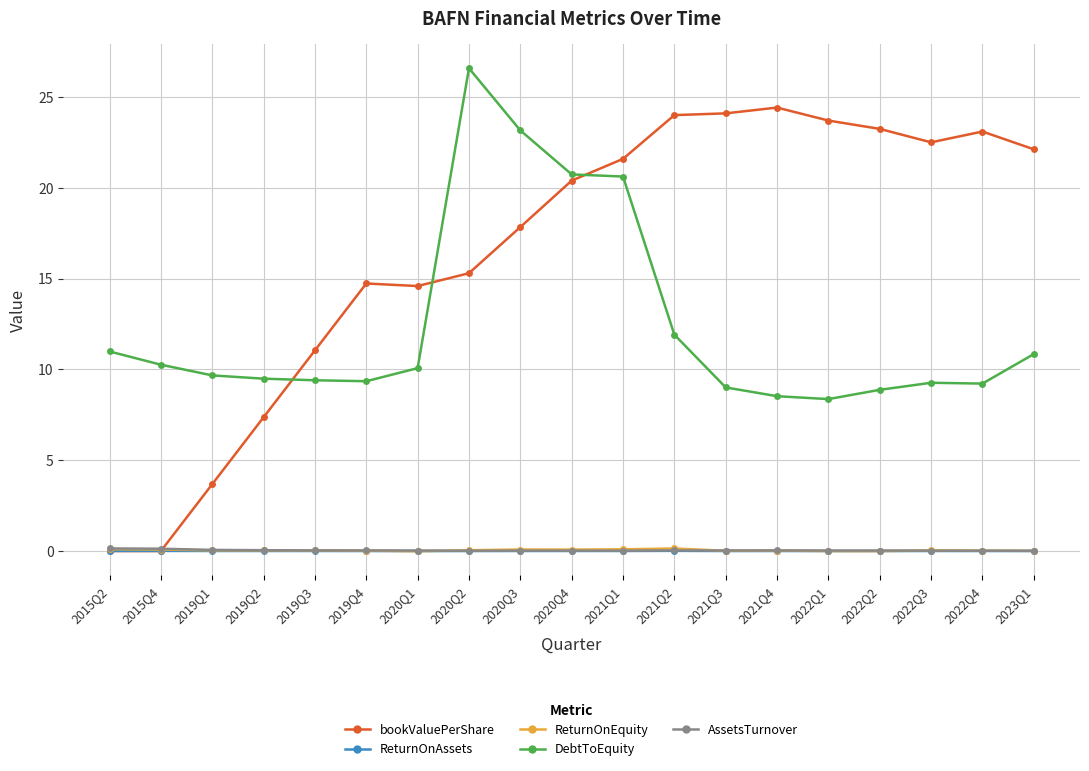

True or false: AssetsTurnover and DebtToEquity cross at least once.

False